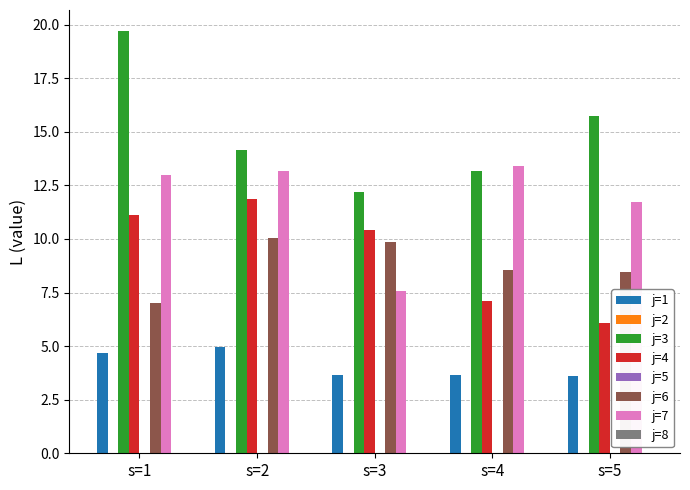

Rank the series at s=4 from highest to lowest value.

j=7, j=3, j=6, j=4, j=1